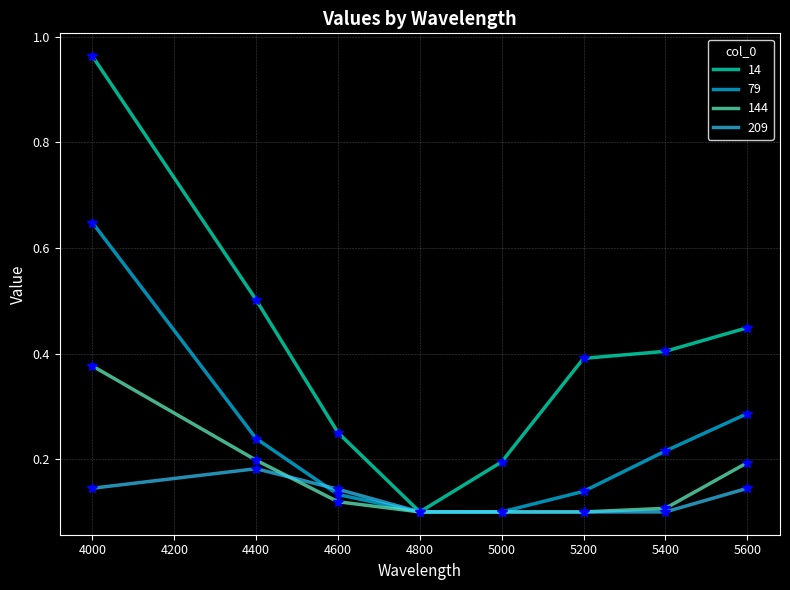

How many distinct data groups are displayed?

4